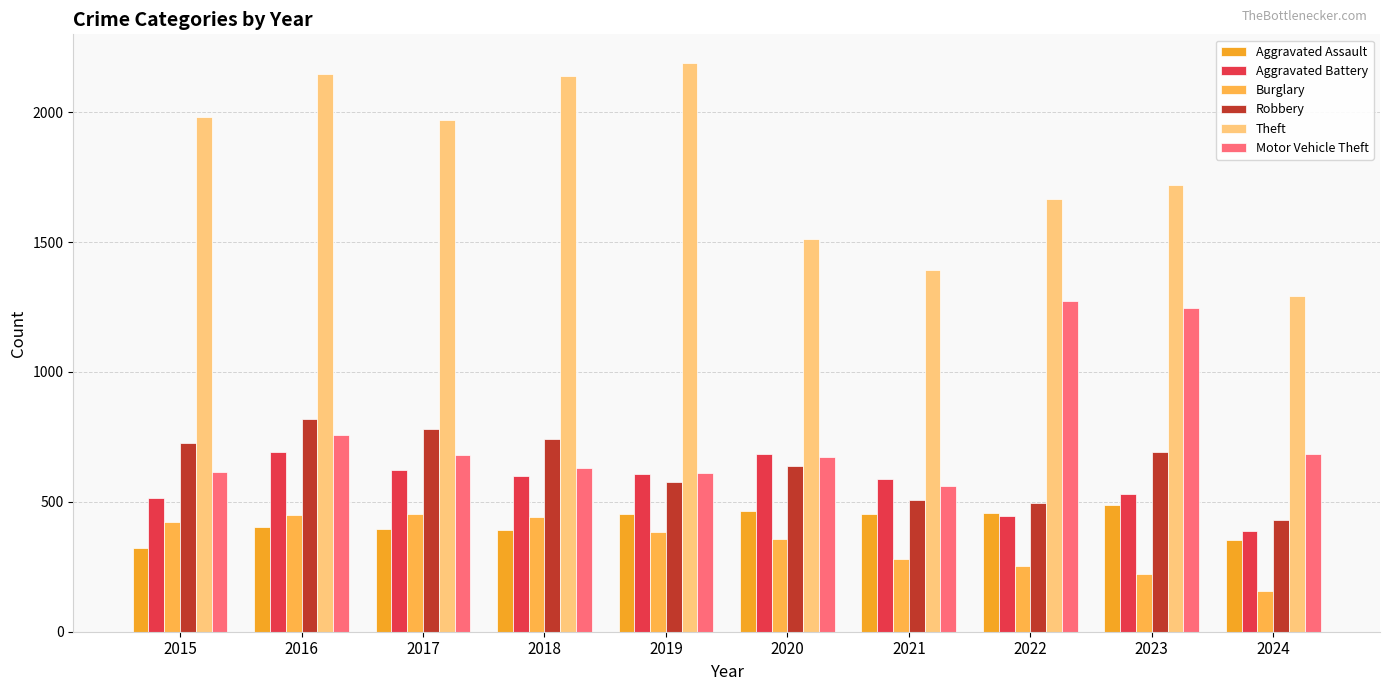

Between 2024 and 2016, which is larger?

2016